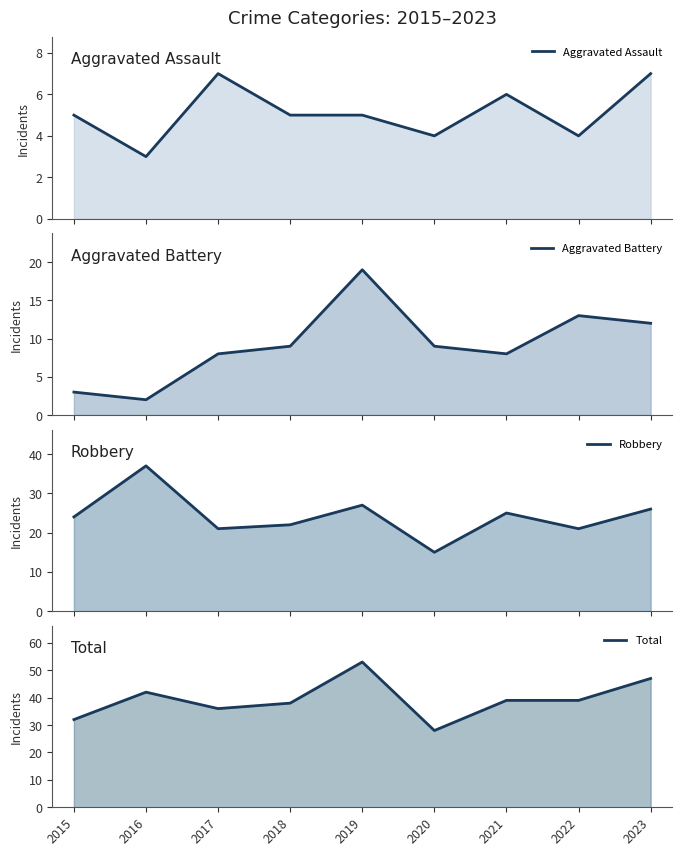

The value of Aggravated Battery at 2018 is 9. True or false?

True